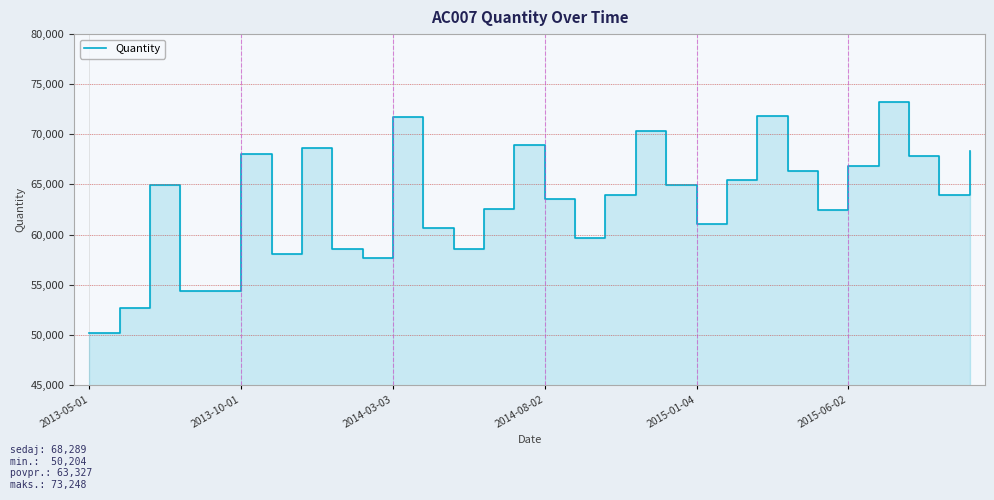

How many values are below 63989?

15